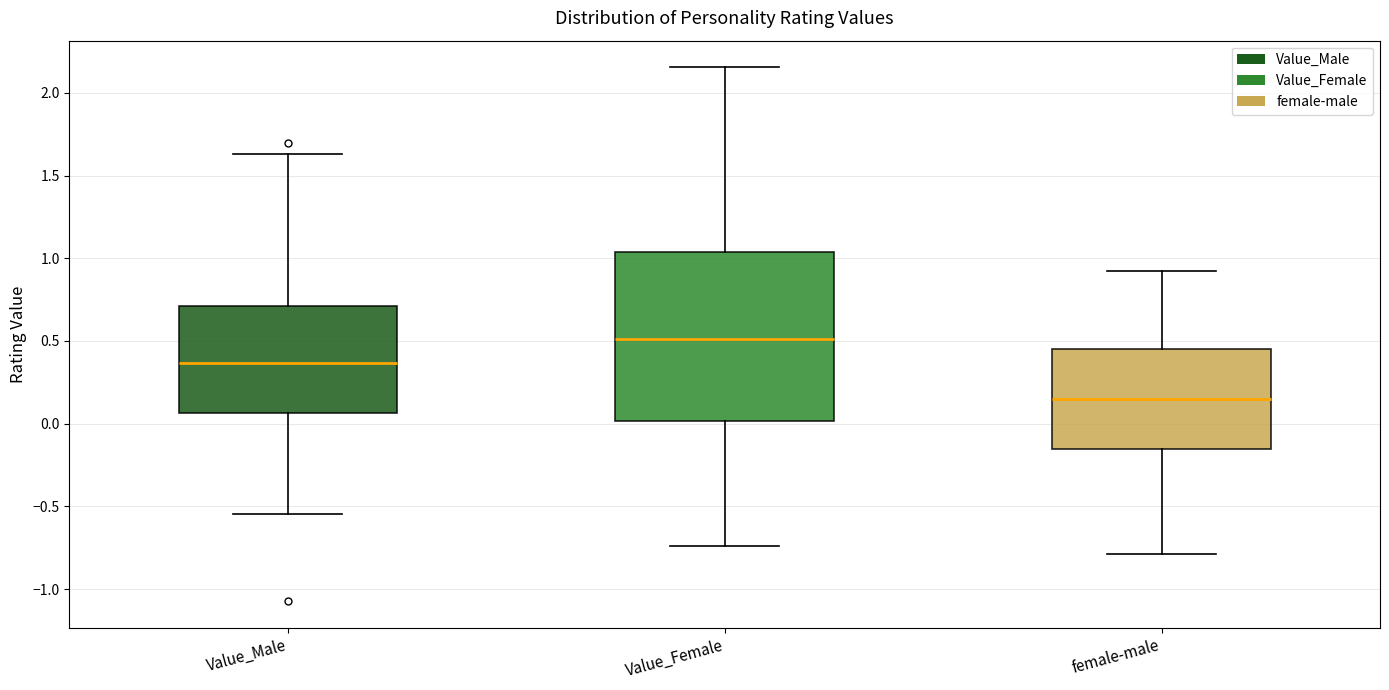

Where does the median line of the box for Value_Male sit on the y-axis? The values are not printed on the chart, so give them approximately, as read against the axis.

0.35